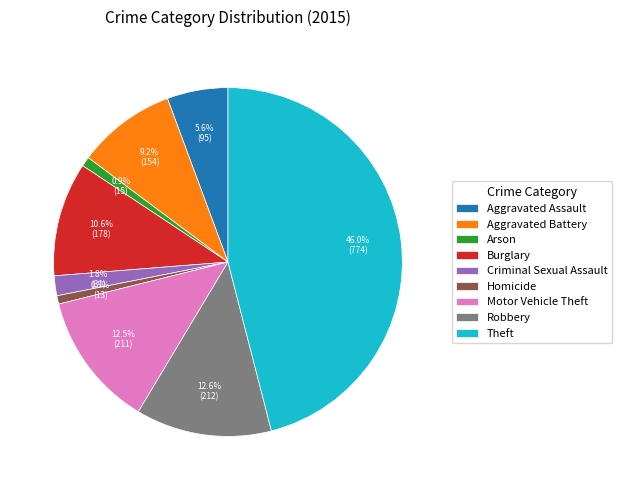

Is the sum of Motor Vehicle Theft and Criminal Sexual Assault greater than half?

No